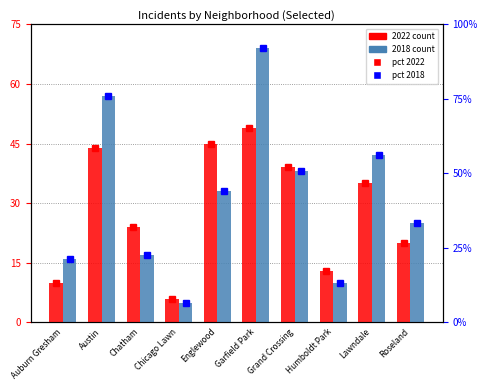

Are the bars grouped side by side (vs. stacked)?

Yes